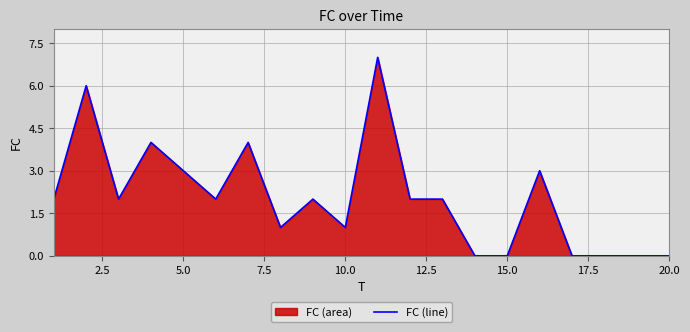

What is the greatest value displayed?

7